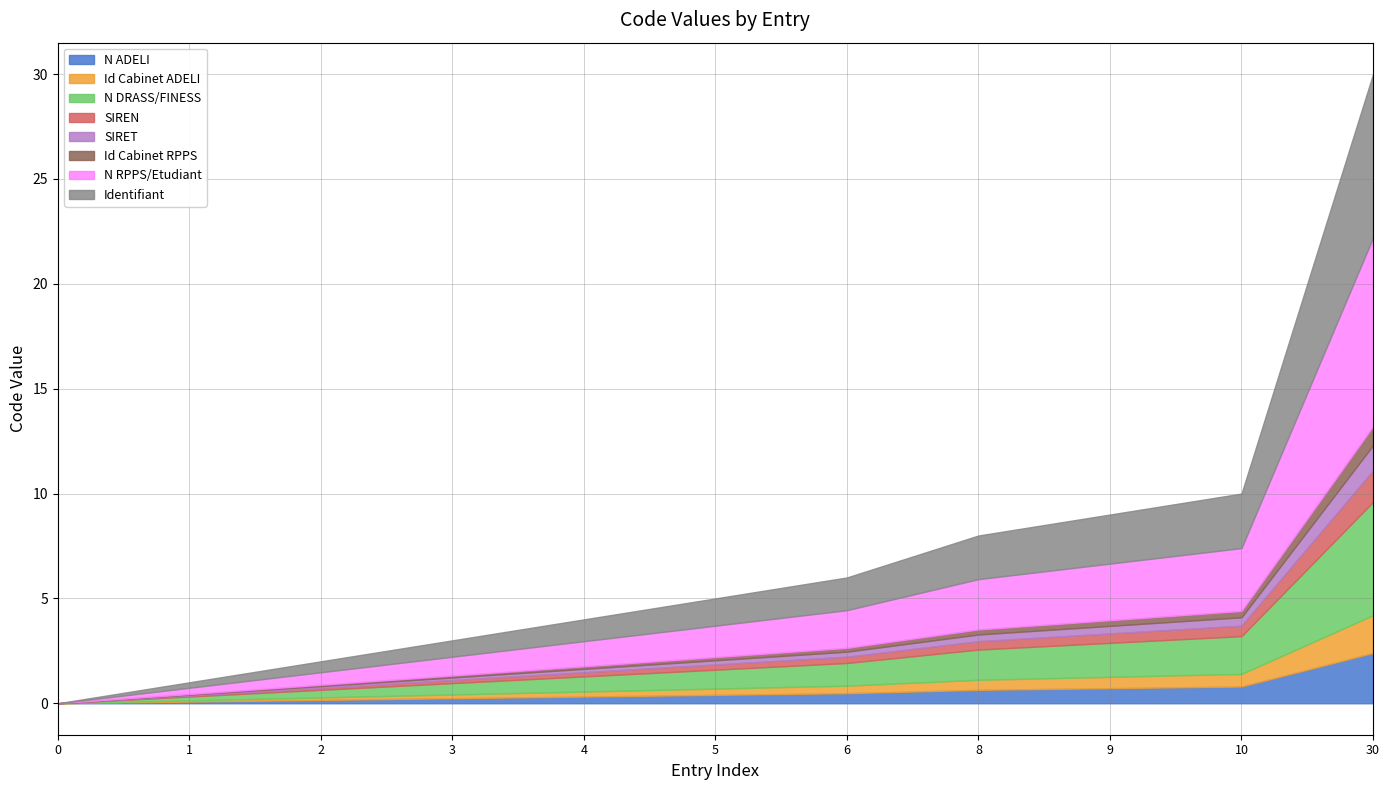

List the labels in order of value, smallest first.

0, 1, 2, 3, 4, 5, 6, 8, 9, 10, 30